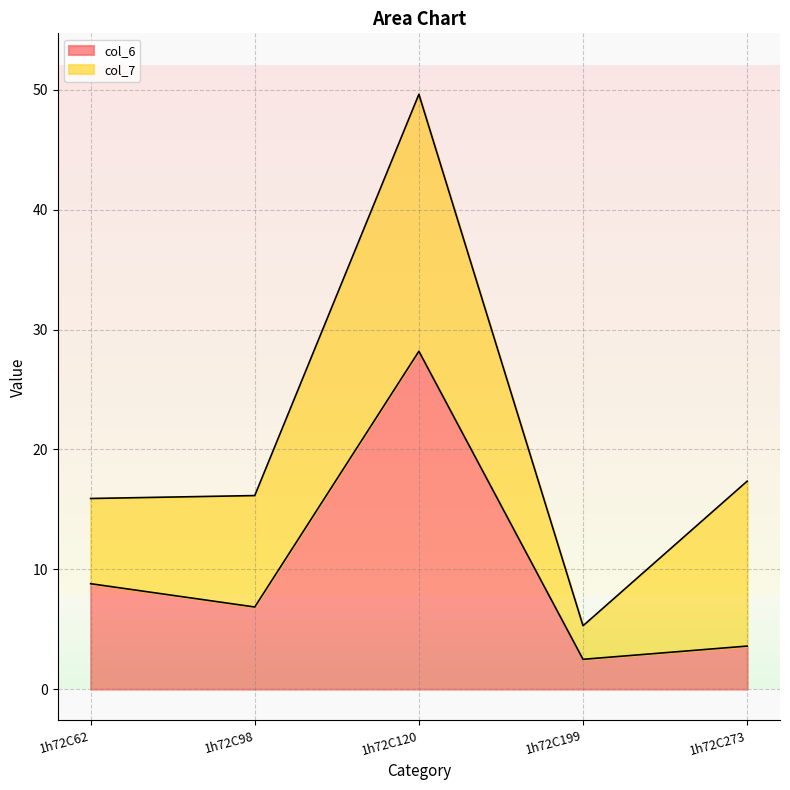

Where is the data nearest to the value 15?

1h72C62